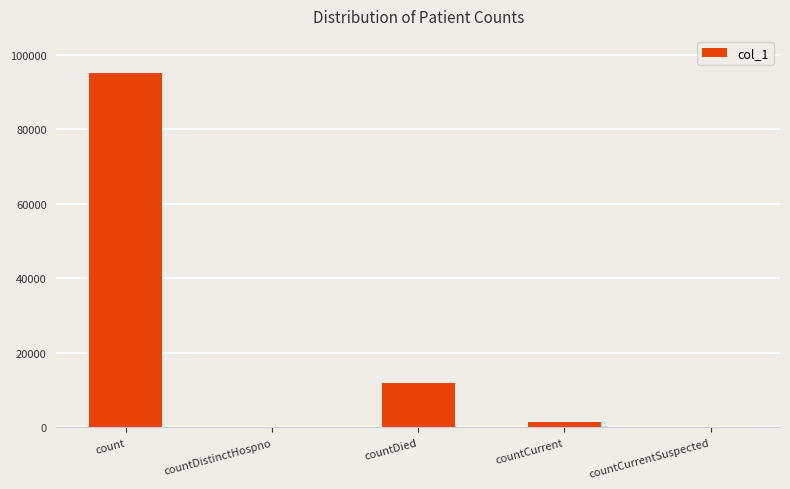

What is the sum of all values?

108295